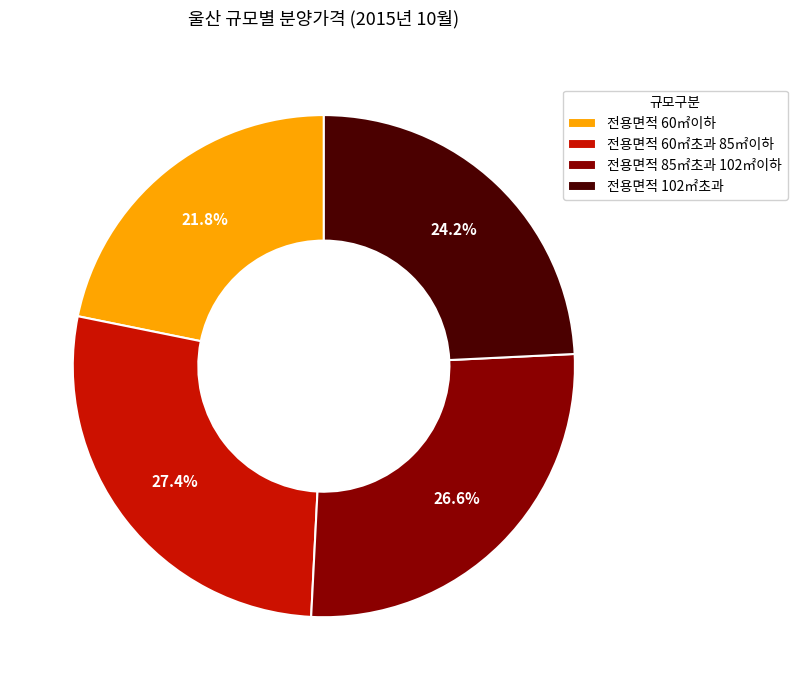

What is the total percentage of 전용면적 102㎡초과 and 전용면적 60㎡초과 85㎡이하?

51.6%